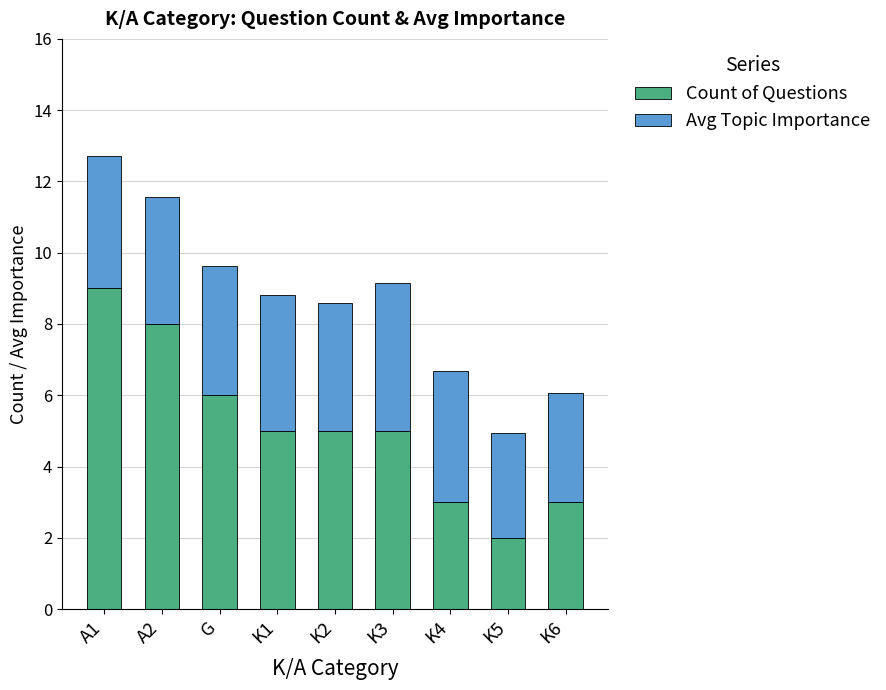

At which label does Count of Questions reach its minimum?

K5